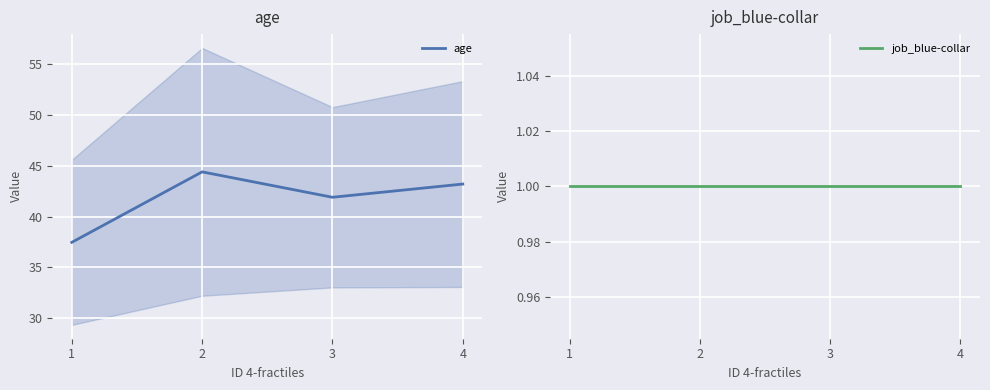

True or false: job_blue-collar and age intersect in this chart.

False